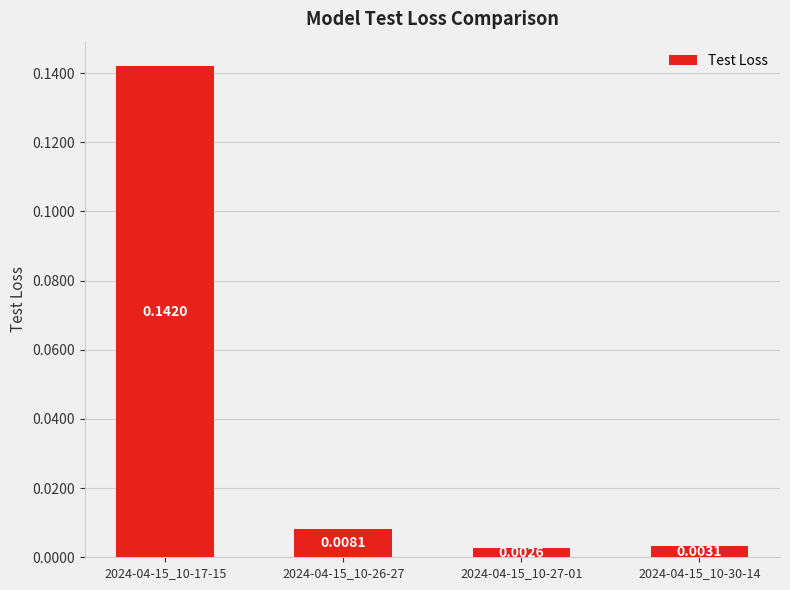

Rank the categories by value from lowest to highest.

2024-04-15_10-27-01, 2024-04-15_10-30-14, 2024-04-15_10-26-27, 2024-04-15_10-17-15